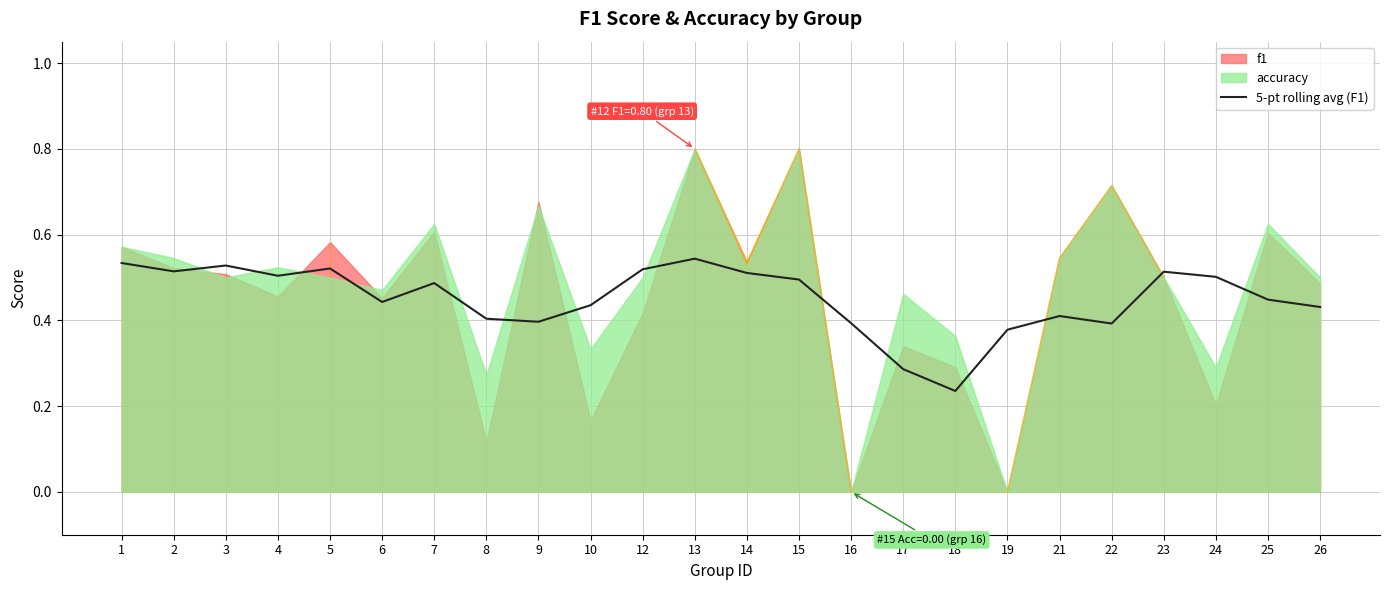

The value at 6 is 0.2. True or false?

False